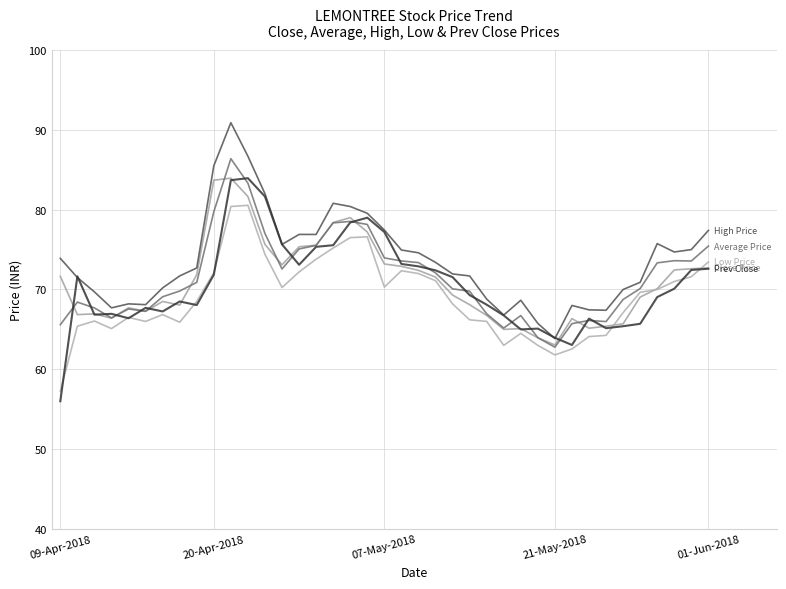

What is the minimum value shown in the chart?

56.0